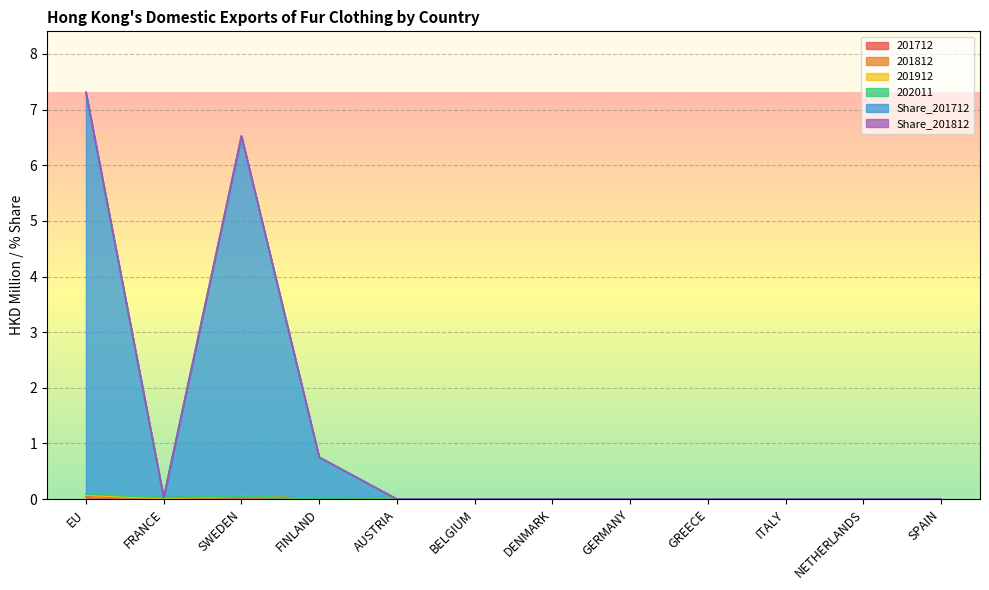

Which series has the widest spread of values?

Share_201712